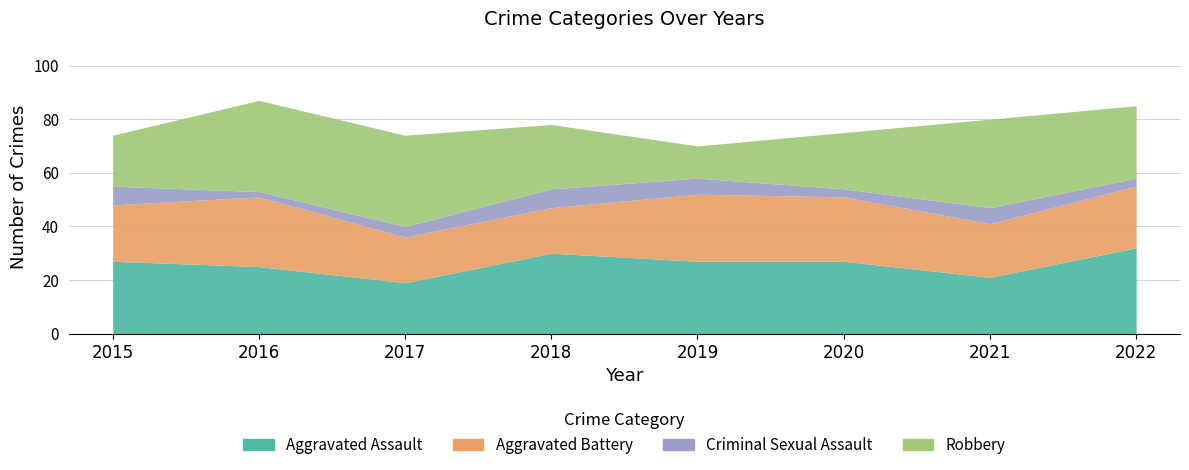

How many lines are shown in the chart?

4